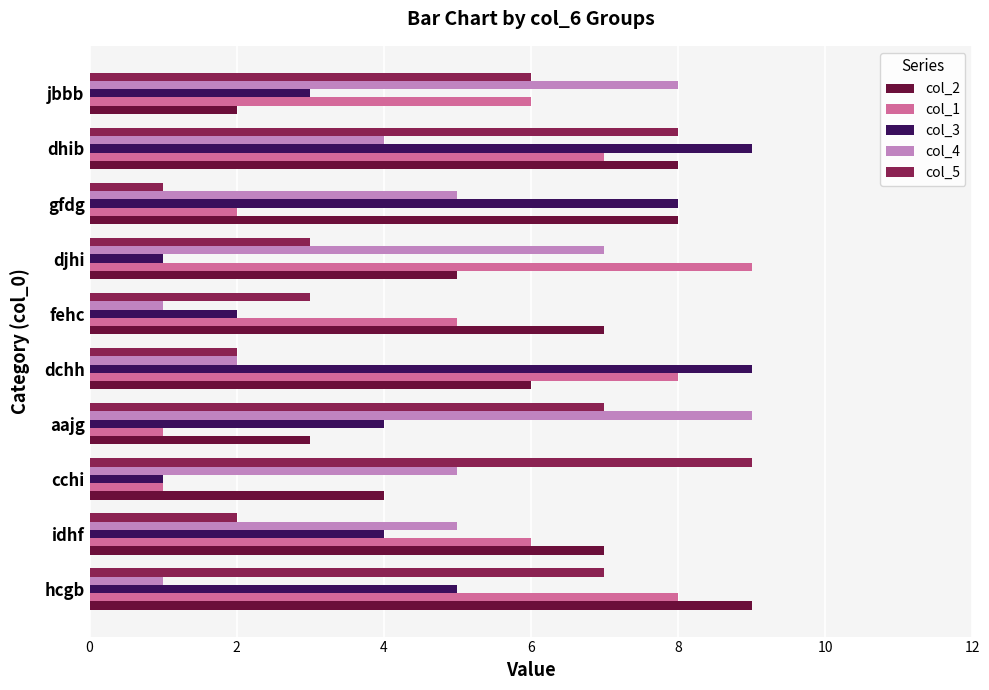

What is the maximum value for col_5?

9